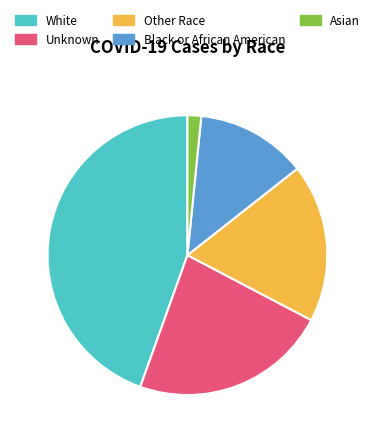

What is the ratio of the value at White to the value at Asian?

28.1